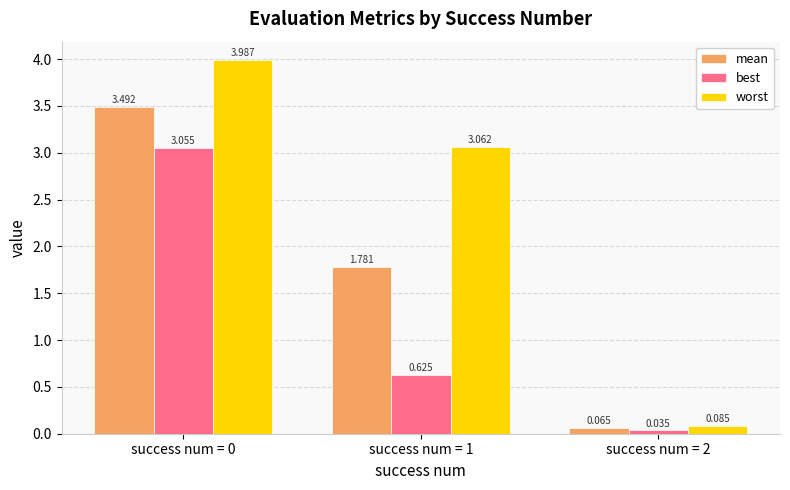

List the series in order of their peak value, highest first.

worst, mean, best